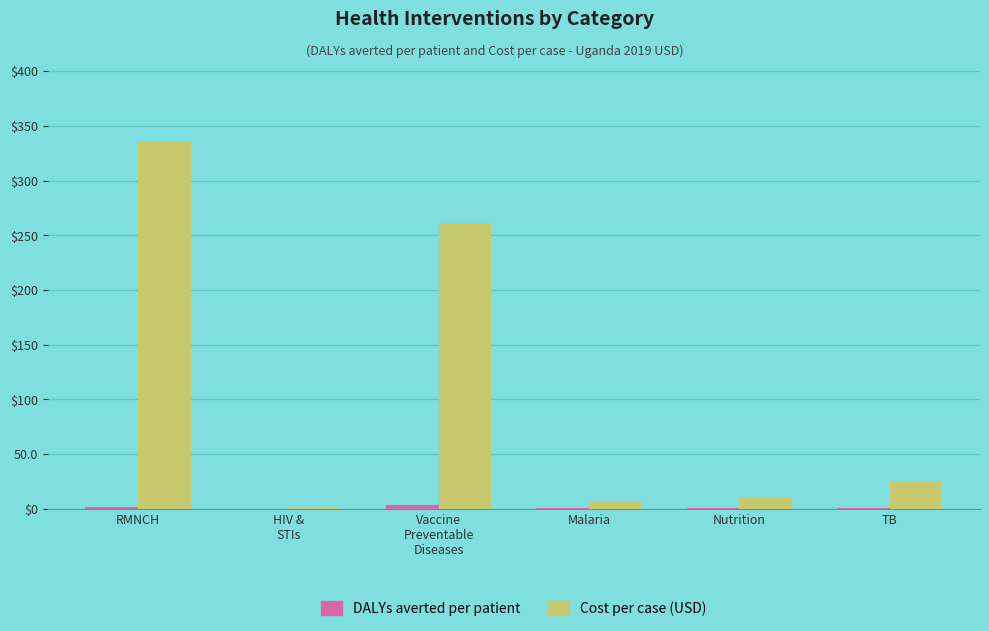

Which series changed the most between Vaccine
Preventable
Diseases and TB?

Cost per case (USD)